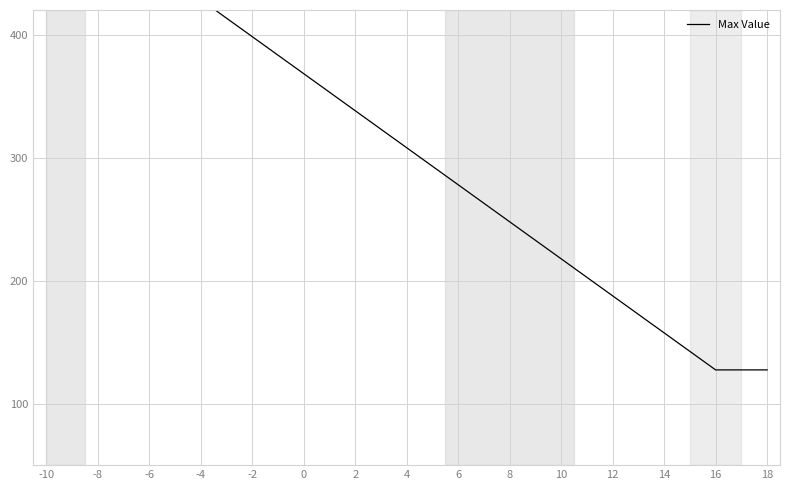

What is the difference between the maximum and minimum values?

376.3